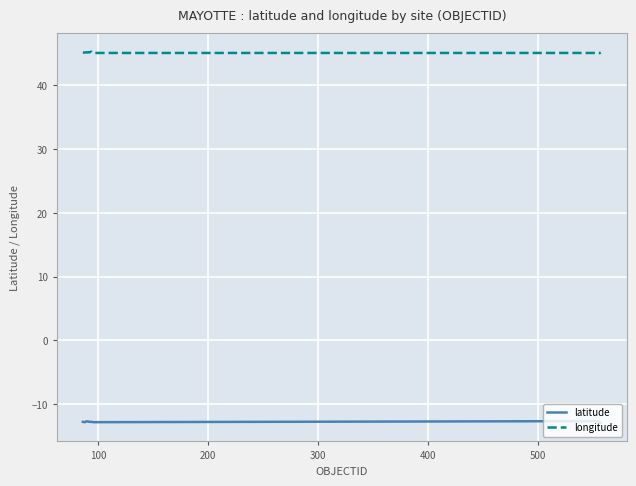

What is the maximum value for latitude?

-12.7